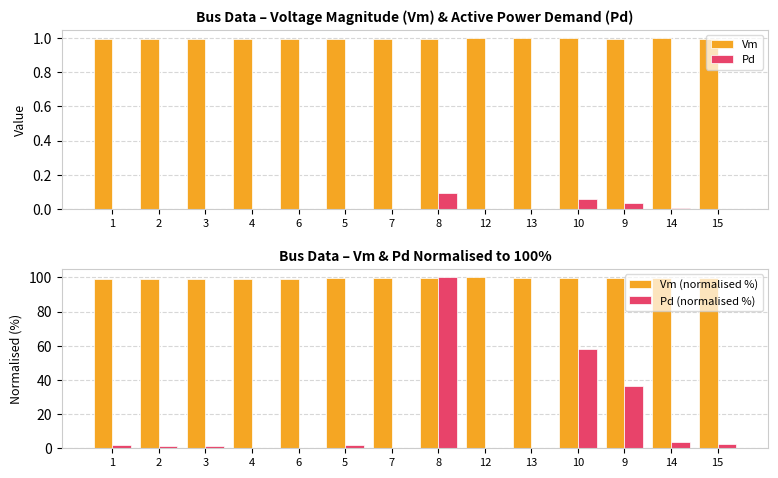

Which series changed the most between 6 and 14?

Pd (normalised %)